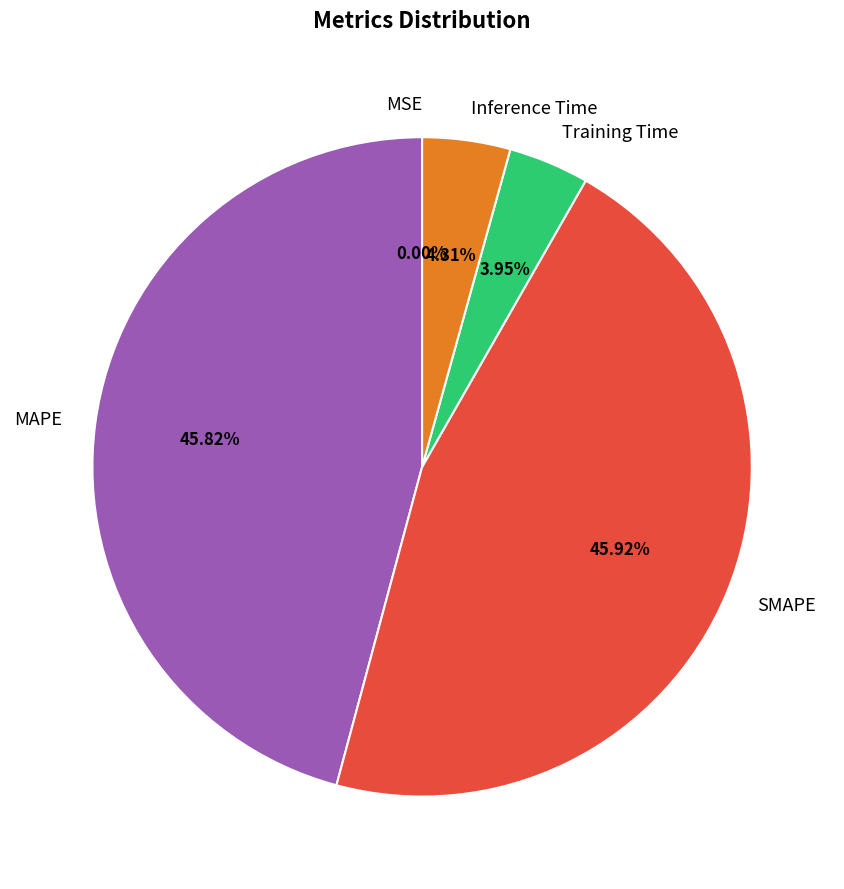

Which has a higher value, SMAPE or Inference Time?

SMAPE